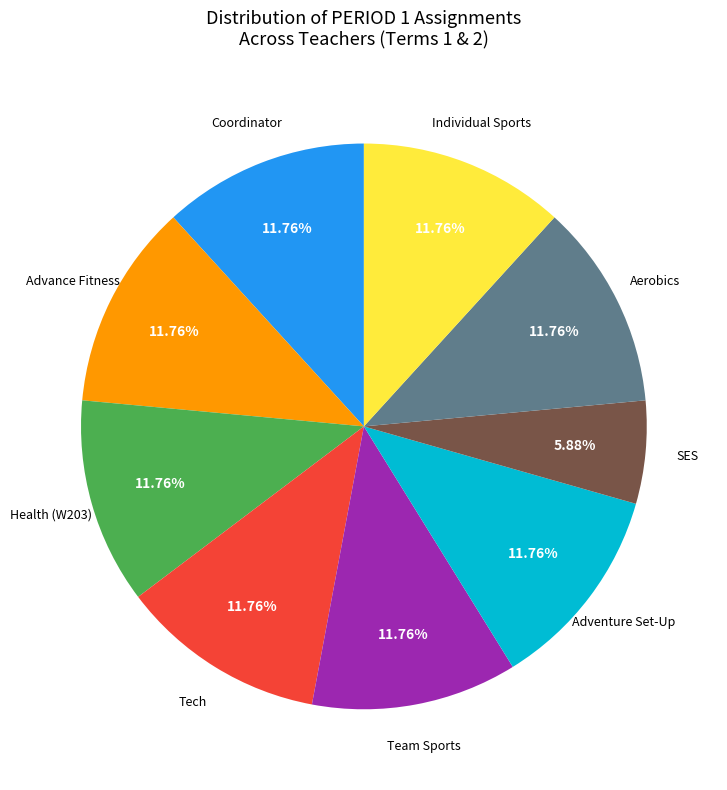

Is there a majority slice in this chart?

No